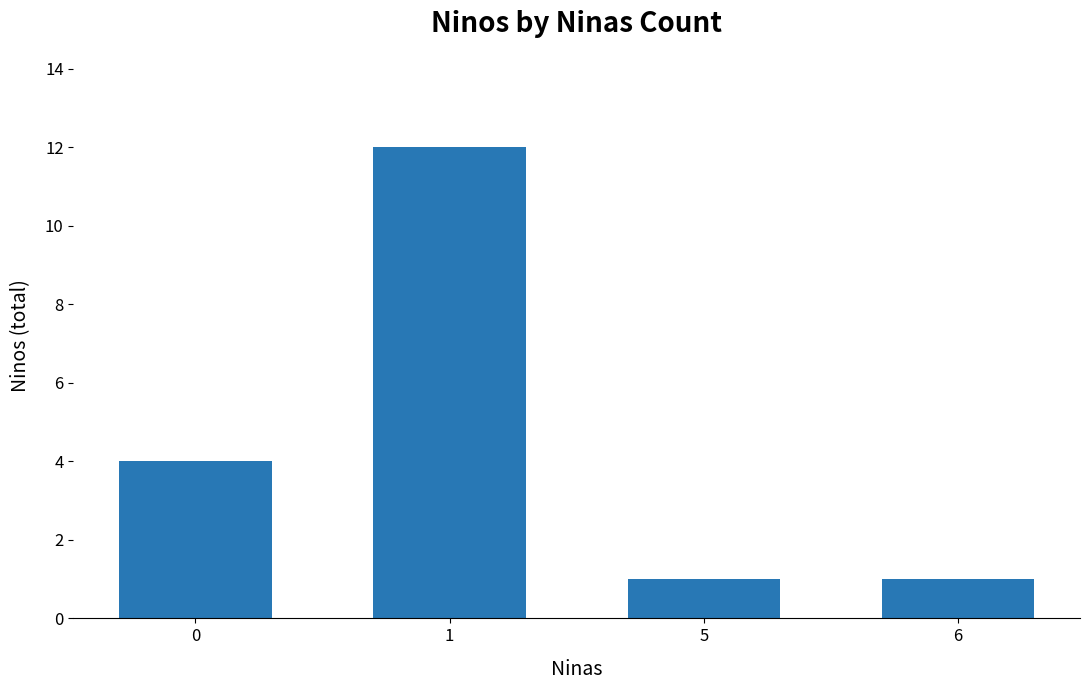

What is the change in value from 0 to 5?

-3